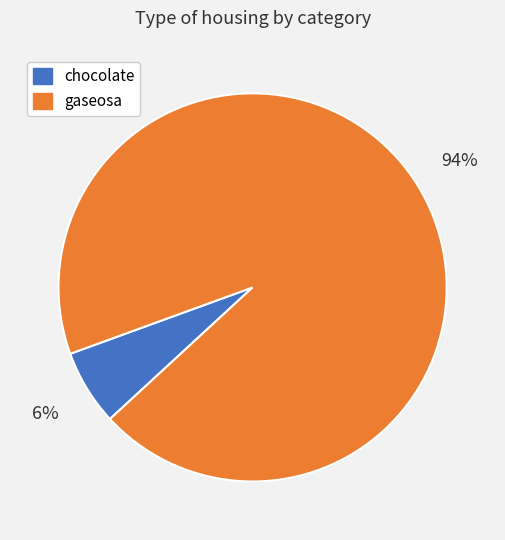

True or false: chocolate accounts for 19% of the total.

False